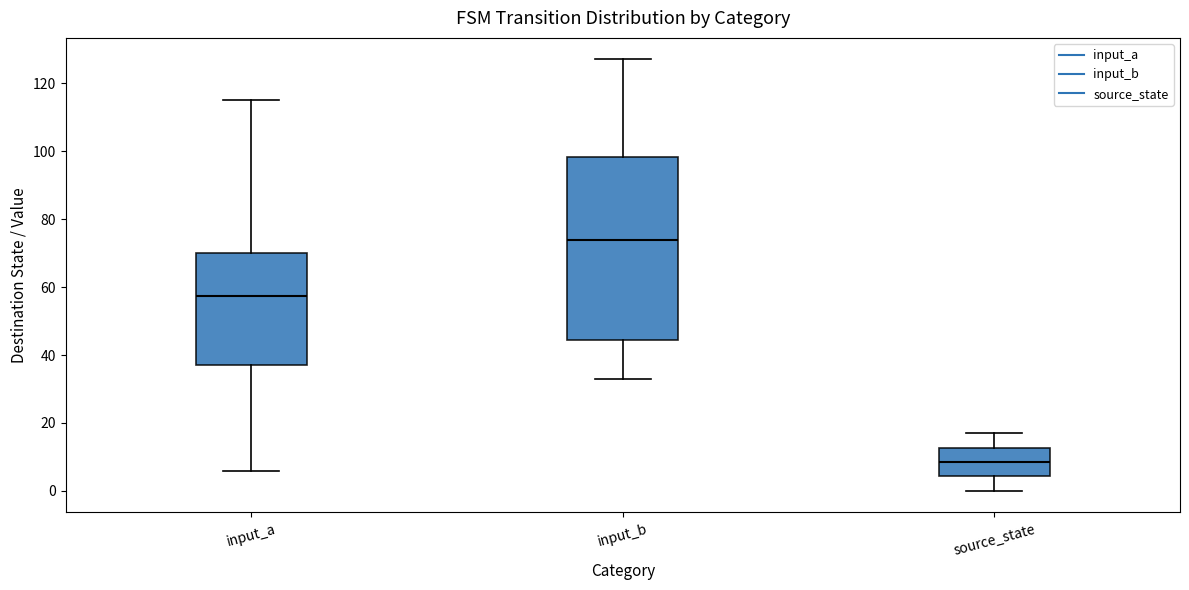

Reading left to right, transcribe this box plot: for each box, give where its median line is, the range the box spans, and where its two whiskers end, as read against the y-axis. The values are not printed on the chart, so give them approximately, as read against the axis.

input_a: median 58, box 38 to 70, whiskers 6 to 116
input_b: median 74, box 44 to 98, whiskers 34 to 128
source_state: median 8, box 4 to 12, whiskers 0 to 18